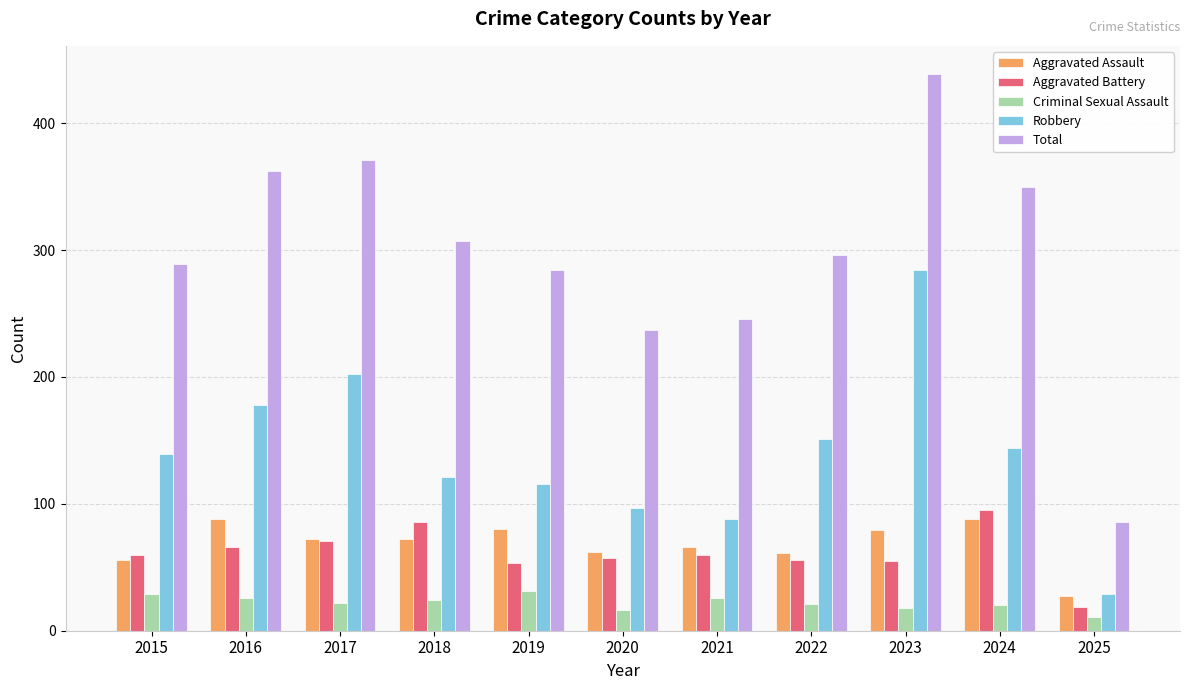

What is the value of the Criminal Sexual Assault bar at the 4th from the left?

24